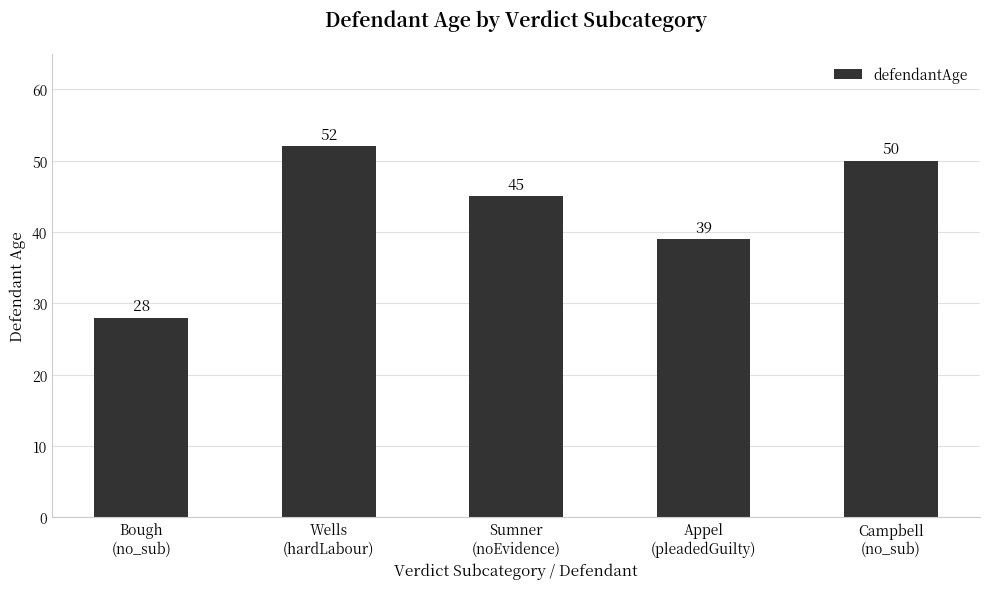

How many distinct data groups are displayed?

1